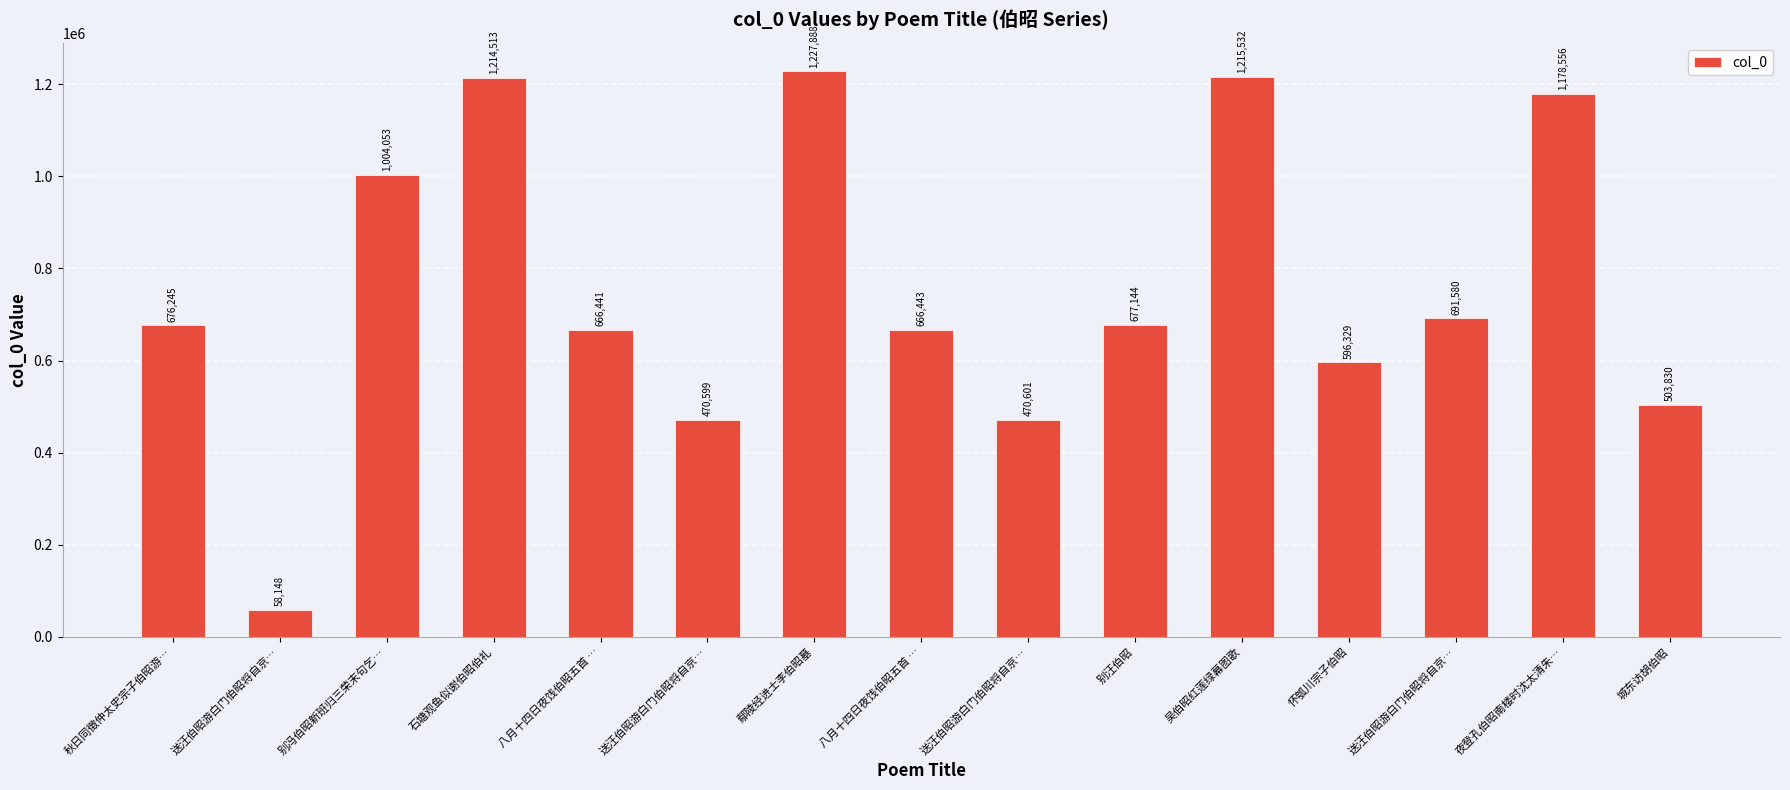

Reading right to left, list all the values displayed in this chart.

城东访胡伯昭=503830	夜登孔伯昭南楼时沈太清朱…=1178556	送汪伯昭游白门伯昭将自京…=691580	怀瓠川宗子伯昭=596329	吴伯昭红莲绿幕图歌=1215532	别汪伯昭=677144	送汪伯昭游白门伯昭将自京…=470601	八月十四日夜饯伯昭五首 …=666443	鄢陵经进士李伯昭墓=1227888	送汪伯昭游白门伯昭将自京…=470599	八月十四日夜饯伯昭五首 …=666441	石塘观鱼似谢伯昭伯礼=1214513	别冯伯昭新班归三荣末句乞…=1004053	送汪伯昭游白门伯昭将自京…=58148	秋日同徵仲太史宗子伯昭游…=676245